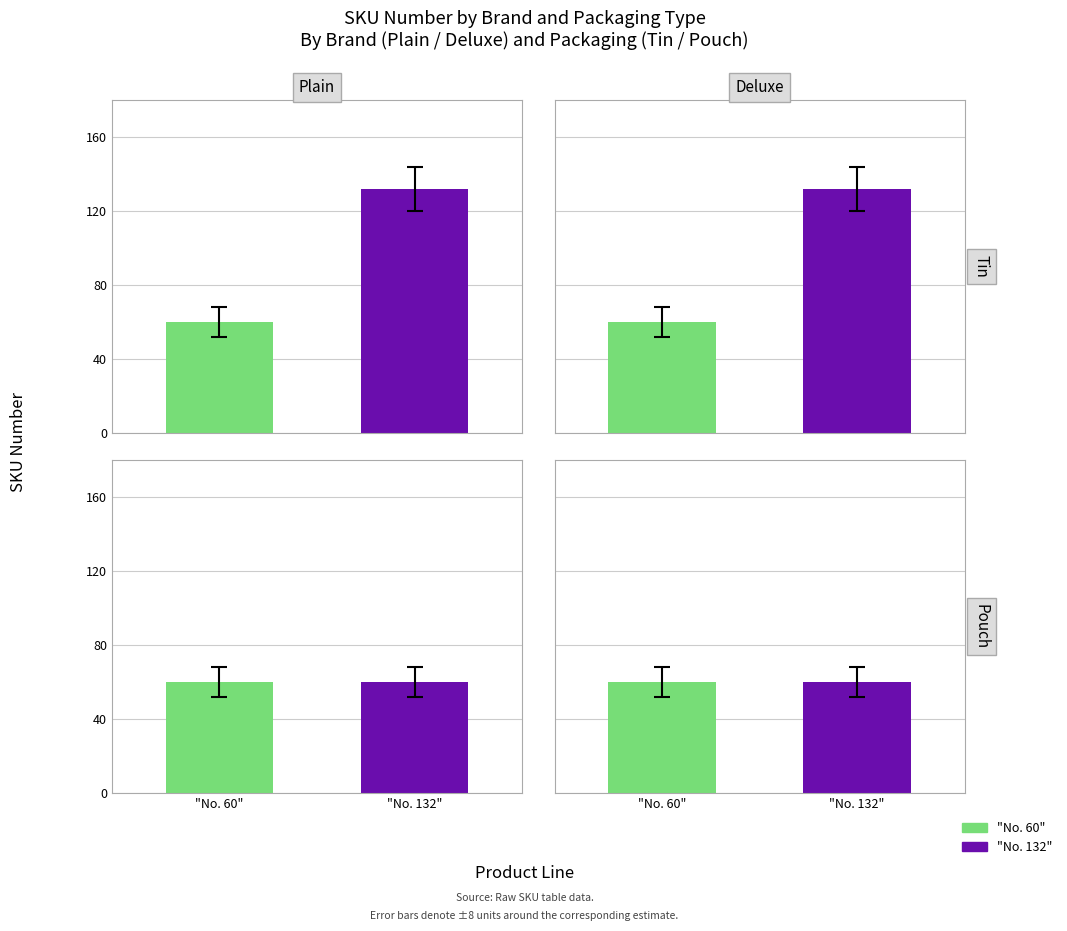

Rank the categories by Plain value from highest to lowest.

No. 132, No. 60